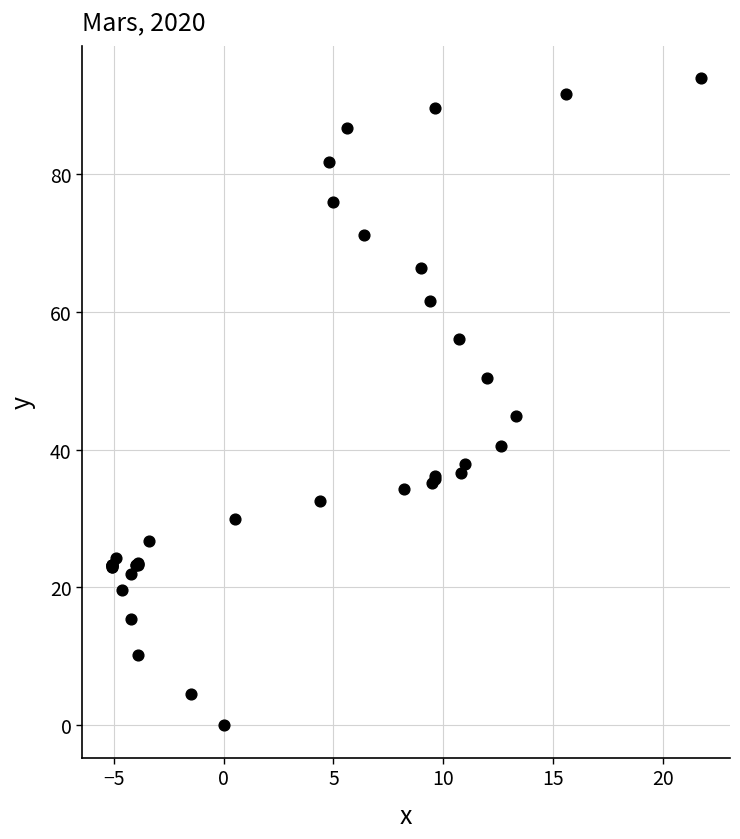

What Y value in the scatter plot is closest to 46?

44.9